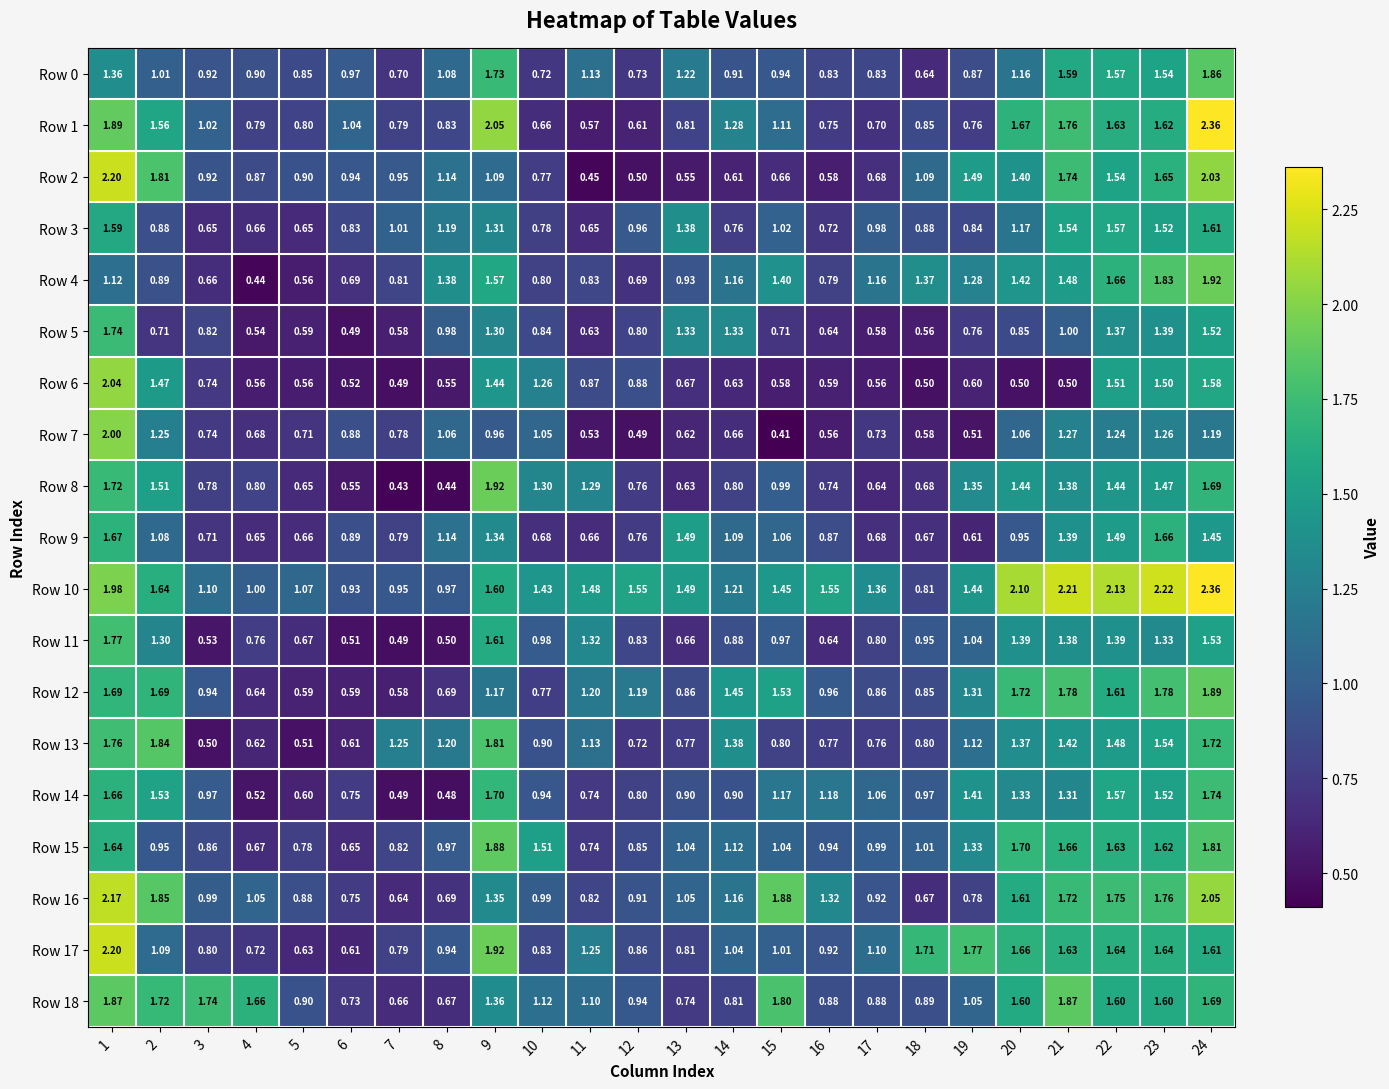

Is the value of Row 0 at 4 greater than the value of Row 6 at 8?

Yes